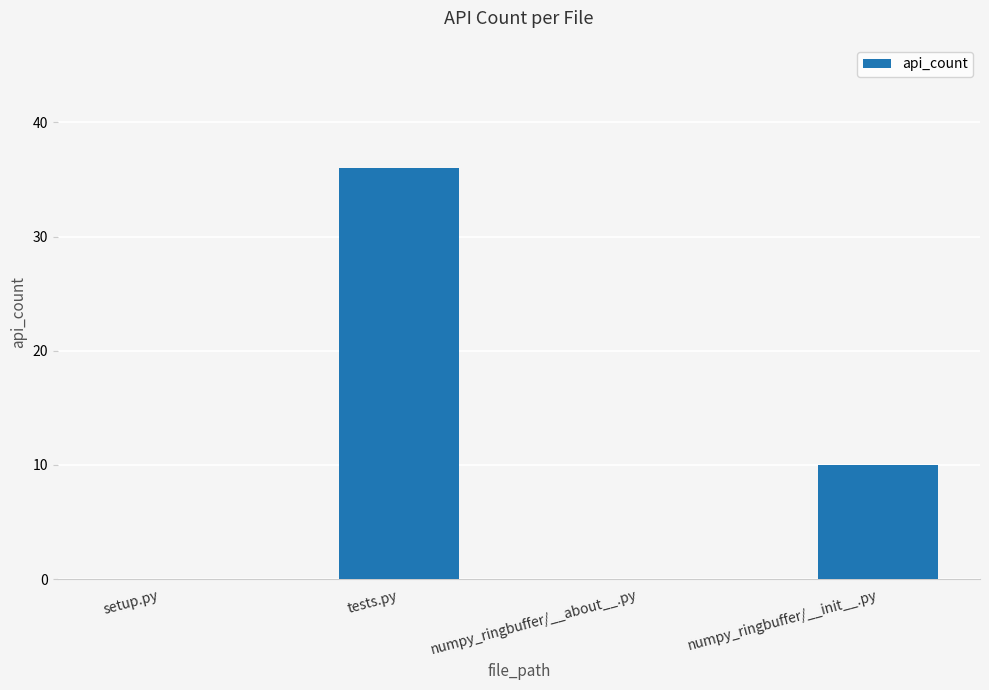

Are the bars horizontal?

No